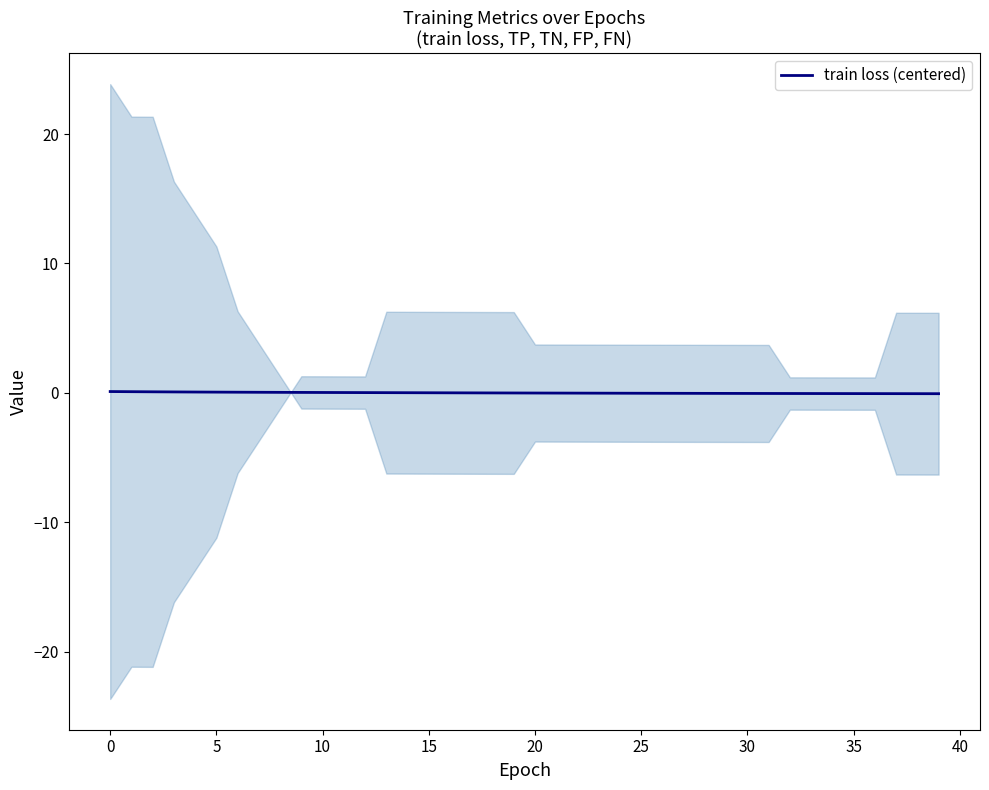

The value of train loss (centered) at 10 is 0.0. True or false?

True